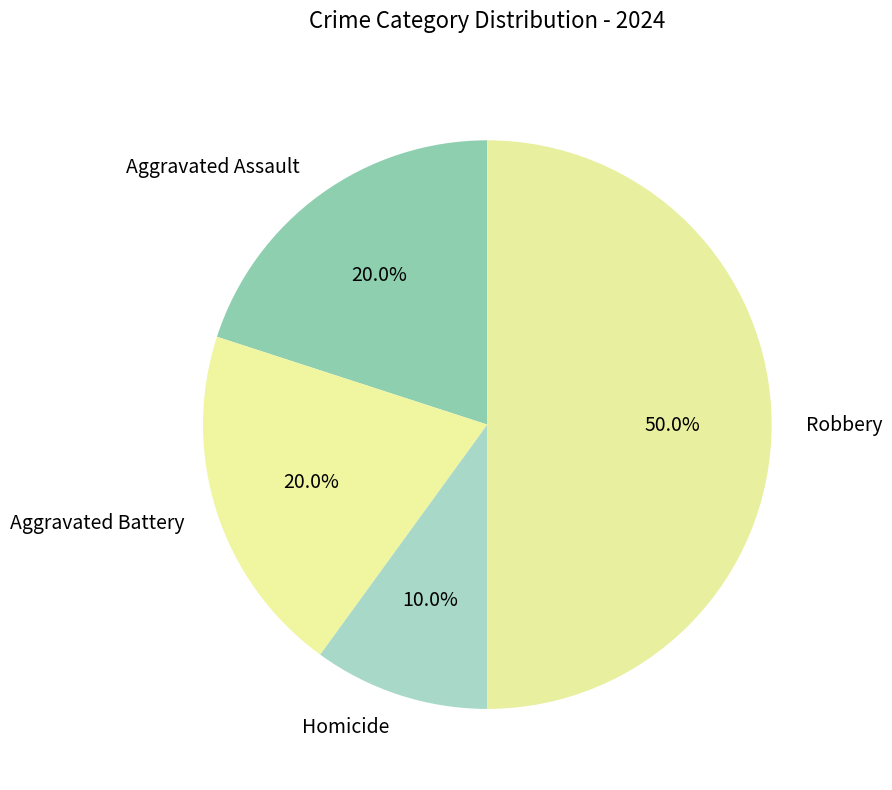

Which slice is the largest?

Robbery